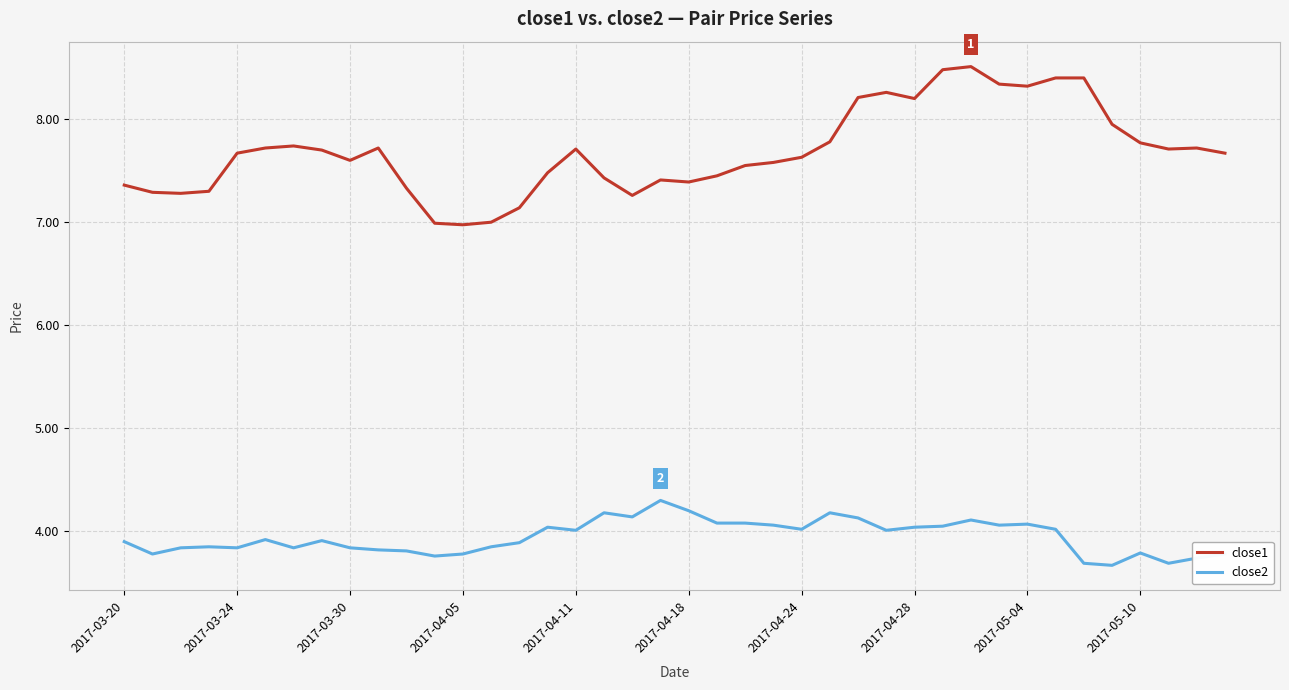

What is the sum of all close2 values?

157.6